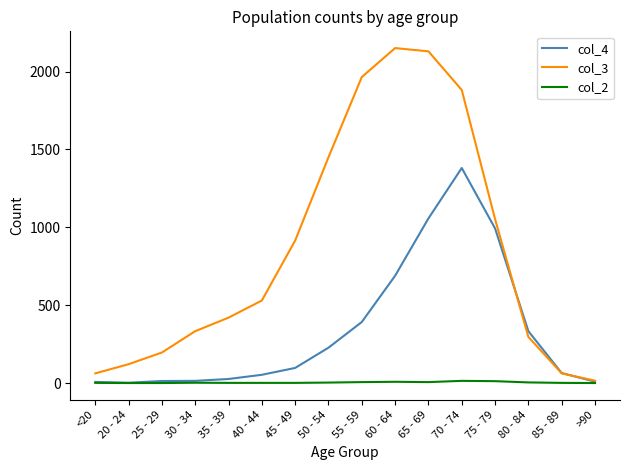

True or false: col_3 has more than 2 interior local peaks.

False